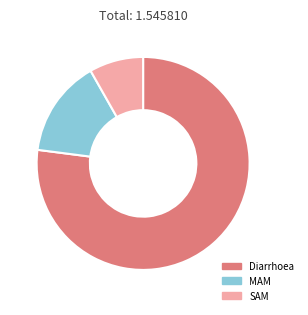

Rank the categories by value from lowest to highest.

SAM, MAM, Diarrhoea